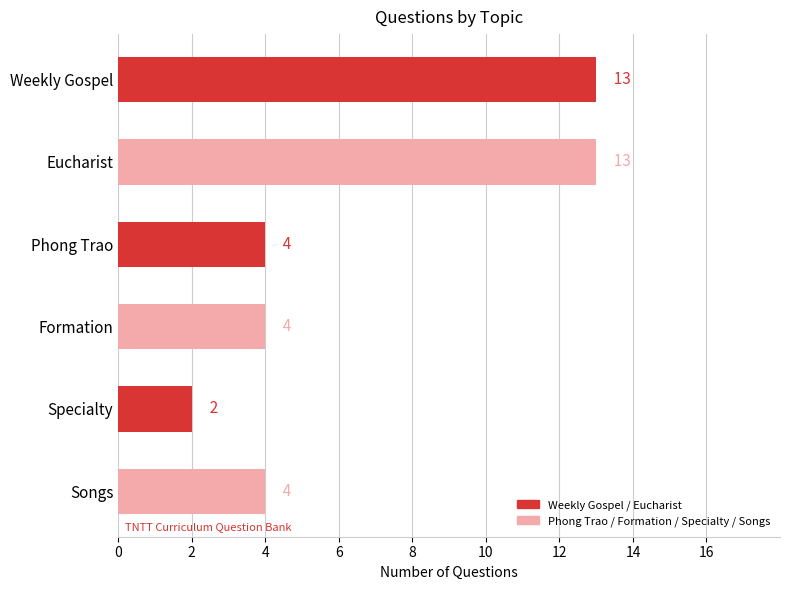

Count the values in the range 4 to 13.

5